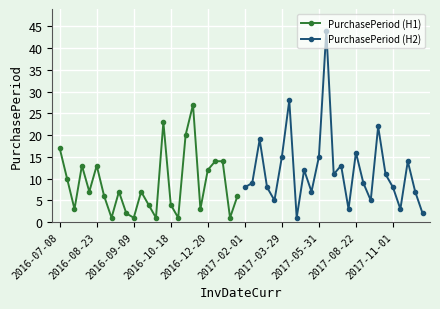

True or false: PurchasePeriod (H2) has more than 2 points higher than both neighbors.

True